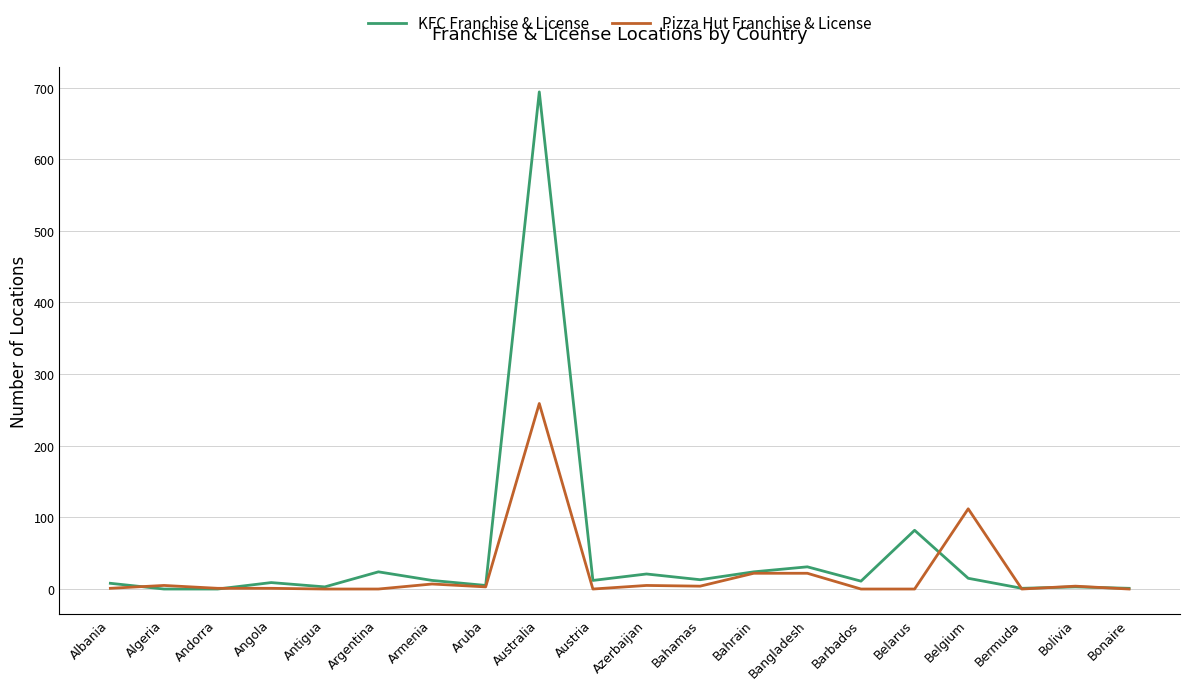

Is it true that Pizza Hut Franchise & License equals 81 at Argentina?

False